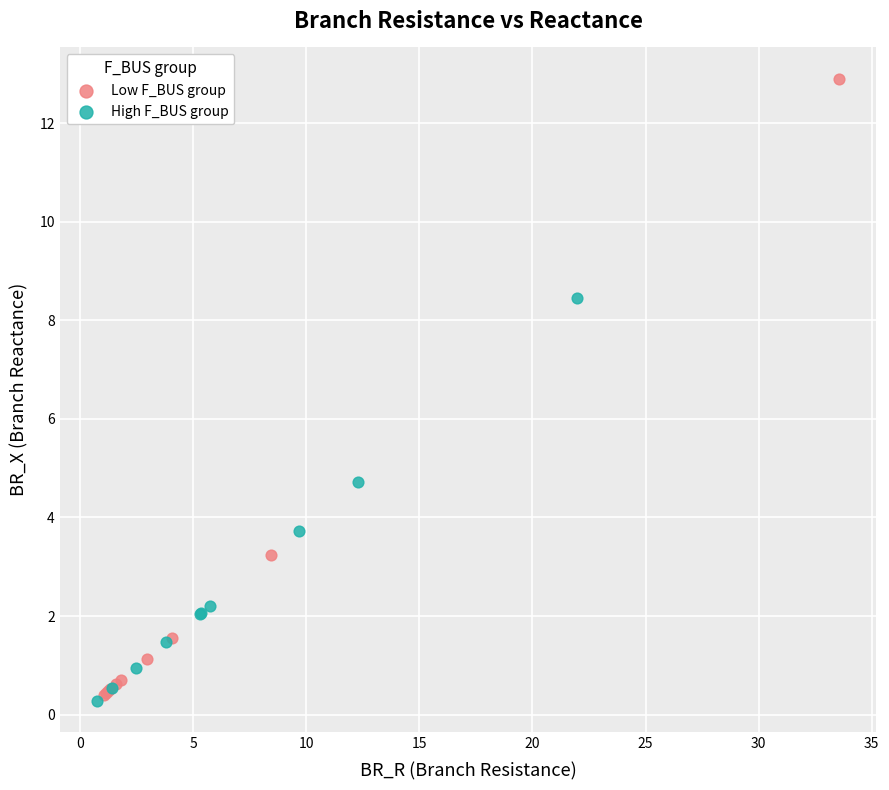

Which series contains the highest Y value?

Low F_BUS group